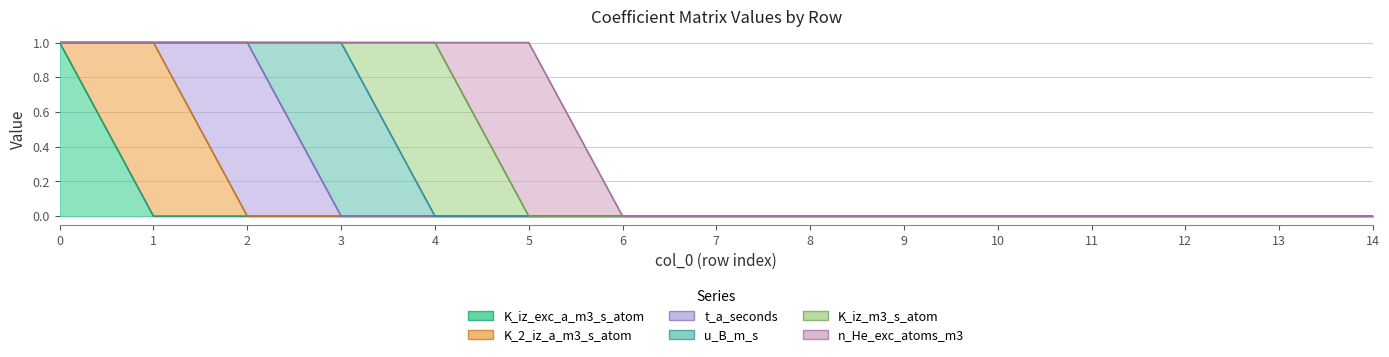

Between 3 and 7, which is larger?

3